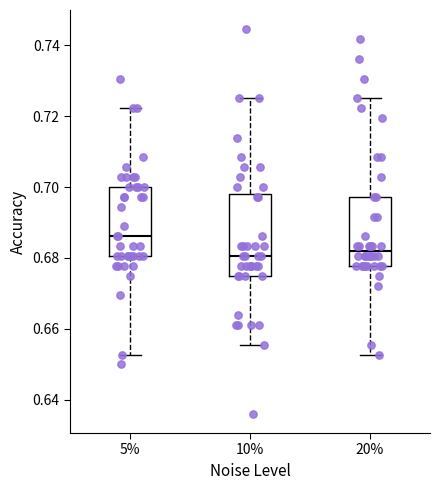

Reading left to right, read every box against the y-axis: the position of its median line, the range the box covers, and the ends of its whiskers. The values are not printed on the chart, so give them approximately, as read against the axis.

5%: median 0.686, box 0.680 to 0.700, whiskers 0.652 to 0.722
10%: median 0.680, box 0.676 to 0.698, whiskers 0.656 to 0.726
20%: median 0.682, box 0.678 to 0.698, whiskers 0.652 to 0.726